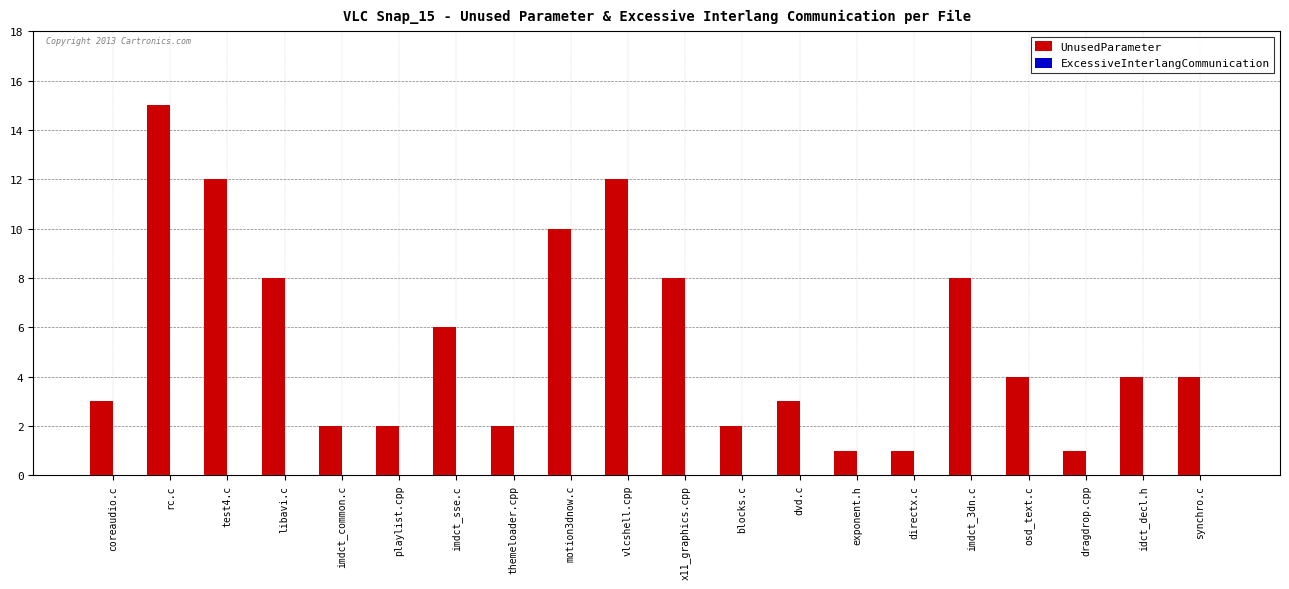

What is the ratio of the value at synchro.c to the value at dragdrop.cpp?

4.0